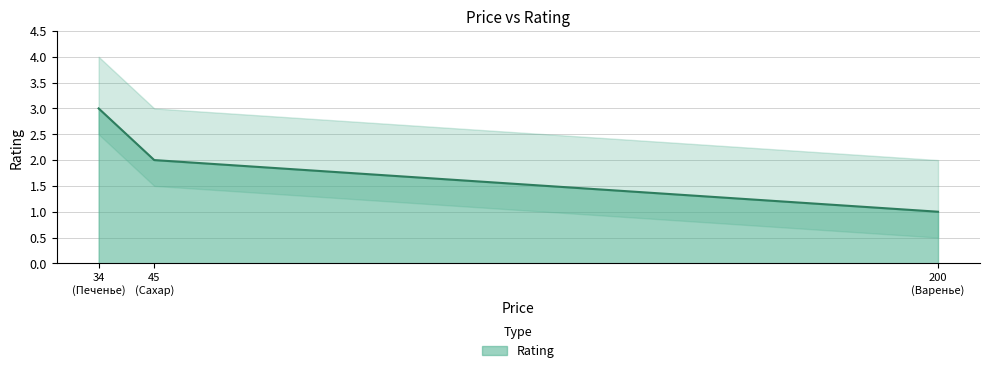

Reading left to right, list all the values displayed in this chart.

3	2	1